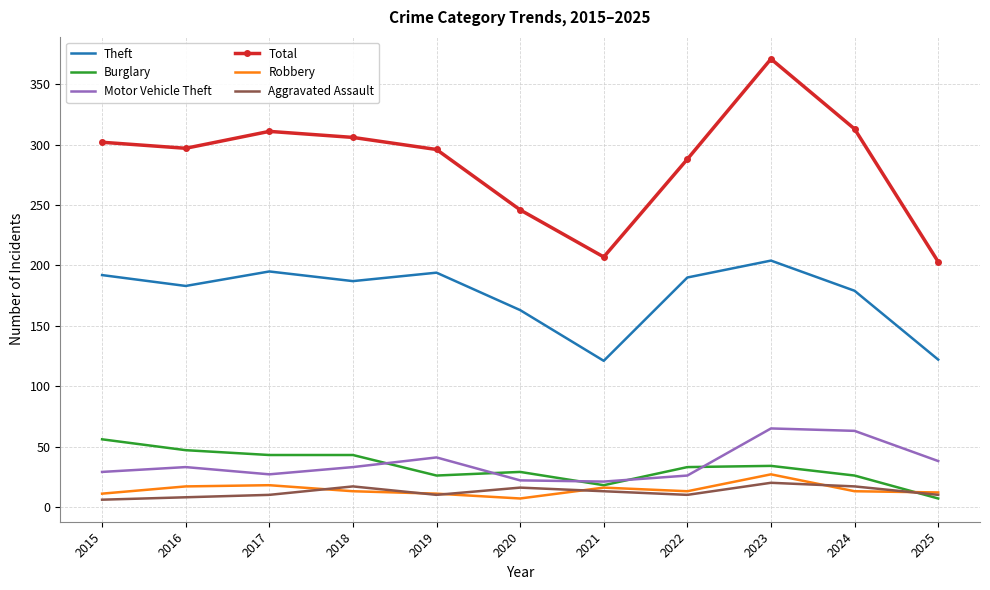

What is the minimum value for Total?

203